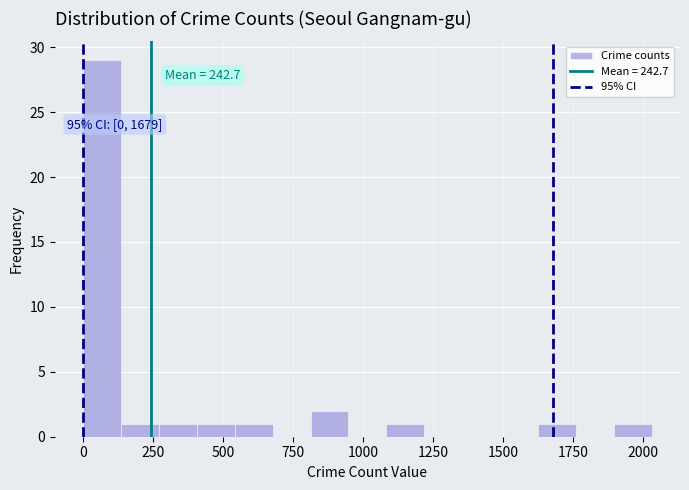

Read against the x-axis, roughly where is the centre of the tallest bar?

50